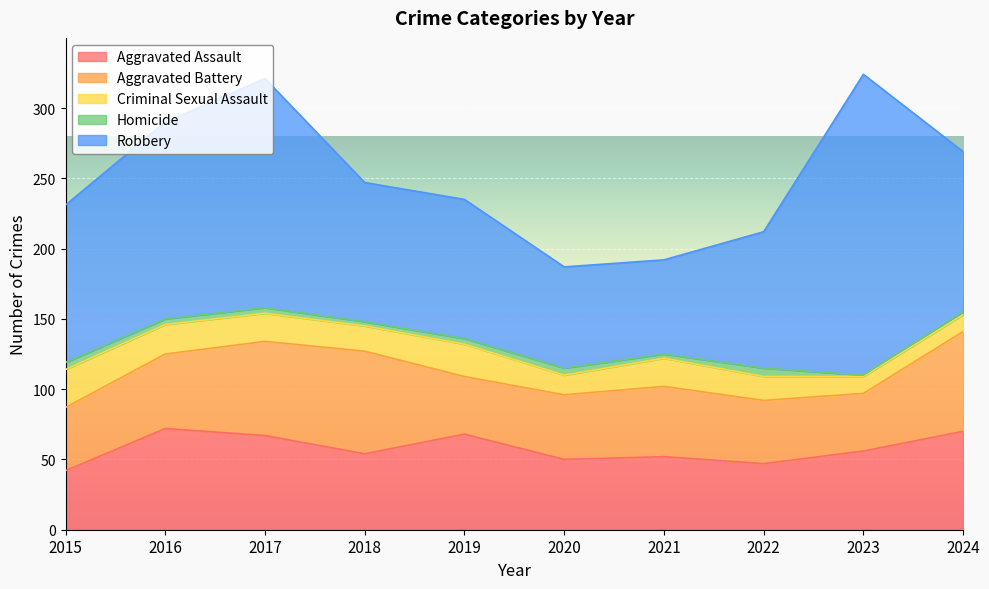

Does the chart display data point markers on the line(s)?

No